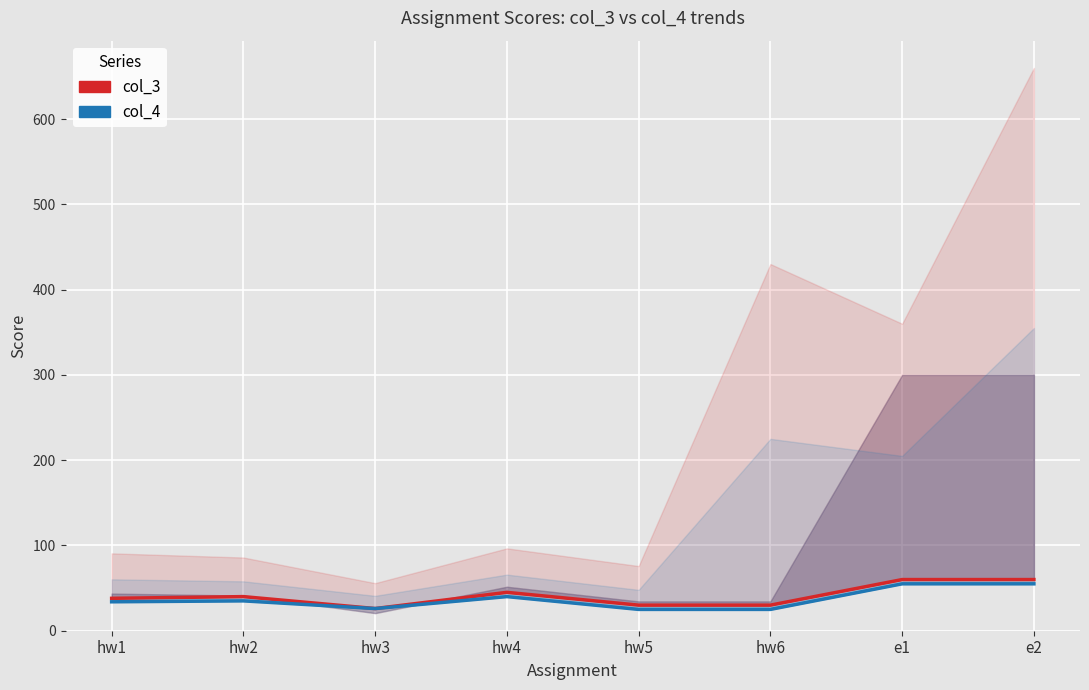

List the labels in order of col_3 value, largest first.

e1, e2, hw4, hw2, hw1, hw5, hw6, hw3